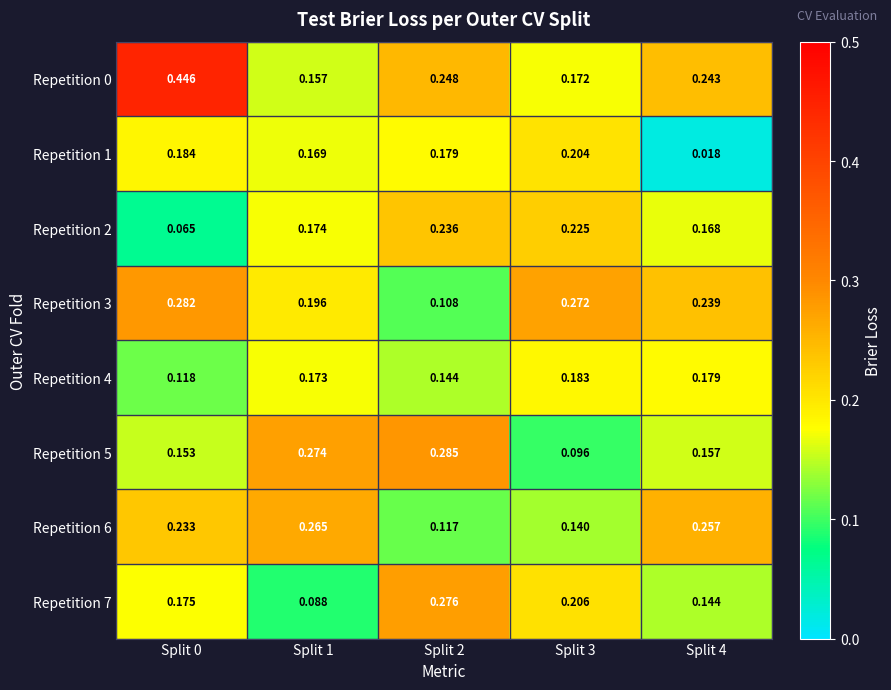

Is the value of Repetition 3 at Split 2 greater than the value of Repetition 4 at Split 1?

No